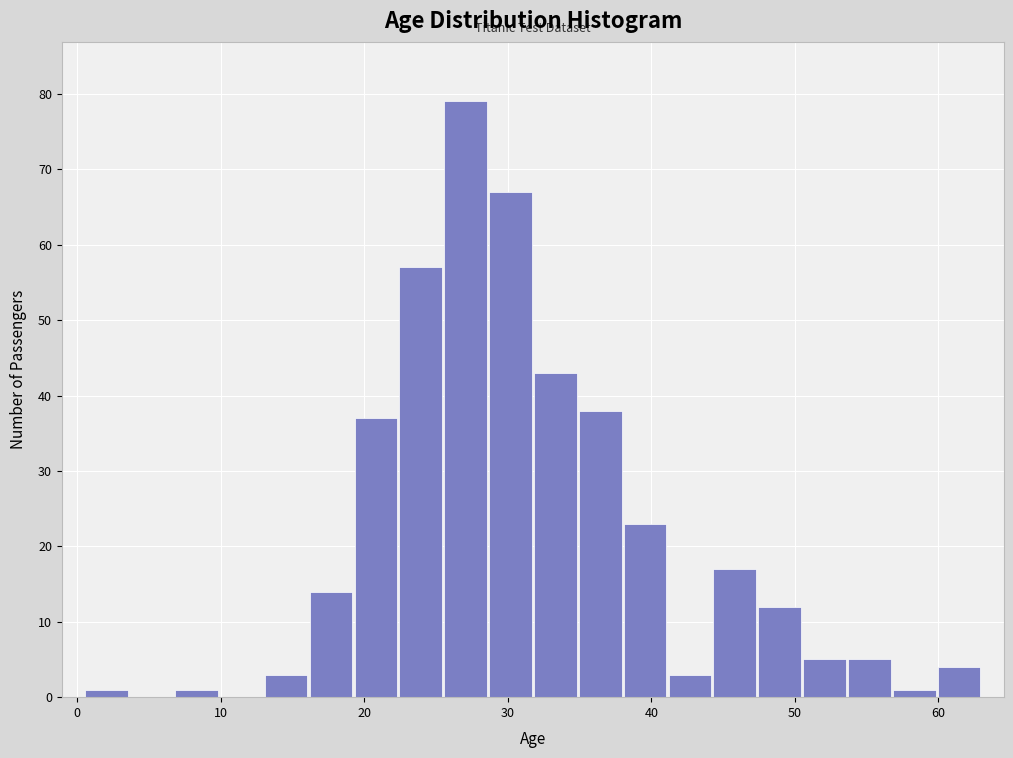

Read against the x-axis, roughly where is the centre of the tallest bar?

27